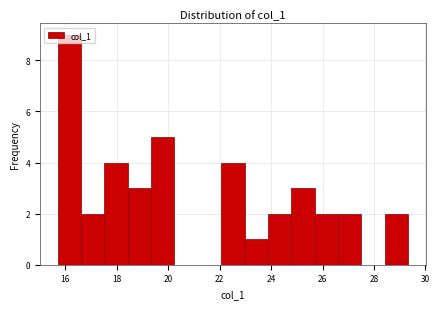

Reading left to right, list every bar in this chart as the range it spans on the x-axis followed by its height. Neither the bar edges nor the heights are printed on the chart, so give them approximately, as read against the axes.

15.8 to 16.6: 9
16.6 to 17.6: 2
17.6 to 18.4: 4
18.4 to 19.4: 3
19.4 to 20.2: 5
20.2 to 21.2: 0
21.2 to 22.0: 0
22.0 to 23.0: 4
23.0 to 23.8: 1
23.8 to 24.8: 2
24.8 to 25.6: 3
25.6 to 26.6: 2
26.6 to 27.6: 2
27.6 to 28.4: 0
28.4 to 29.4: 2